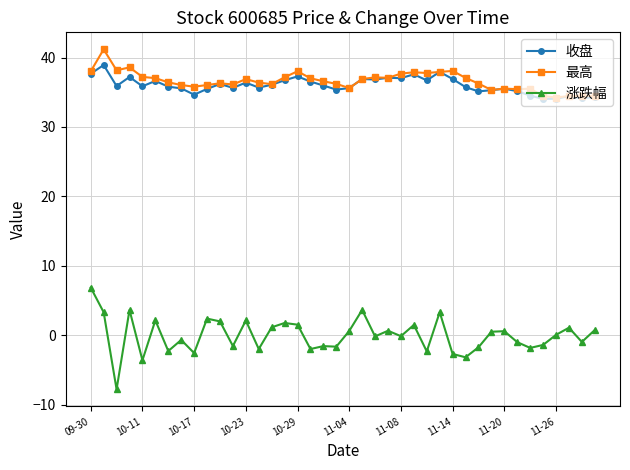

What are all the series names shown in the legend?

收盘, 最高, 涨跌幅